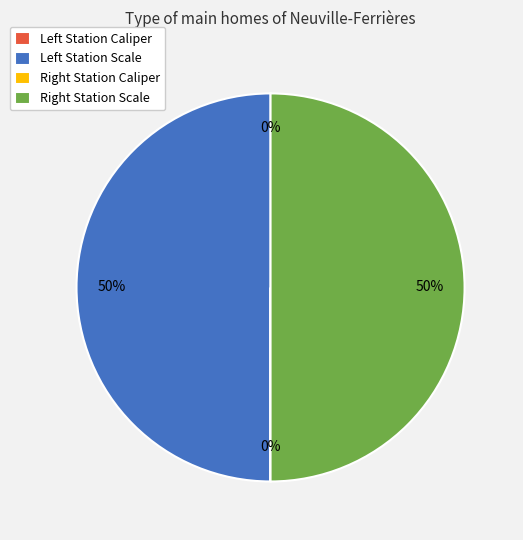

To the nearest percent, what is the average slice percentage?

25%